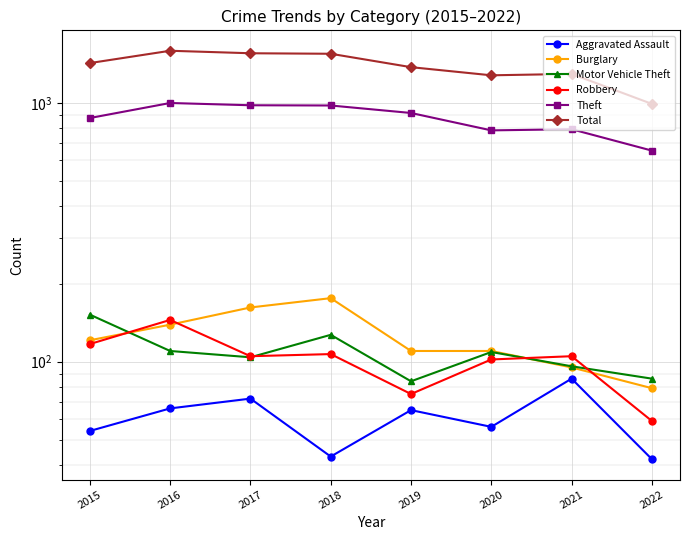

What is the difference between the second highest and second lowest values in the Motor Vehicle Theft series?

41